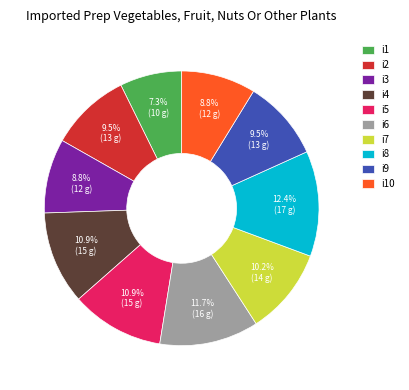

Count the number of slices in the pie.

10